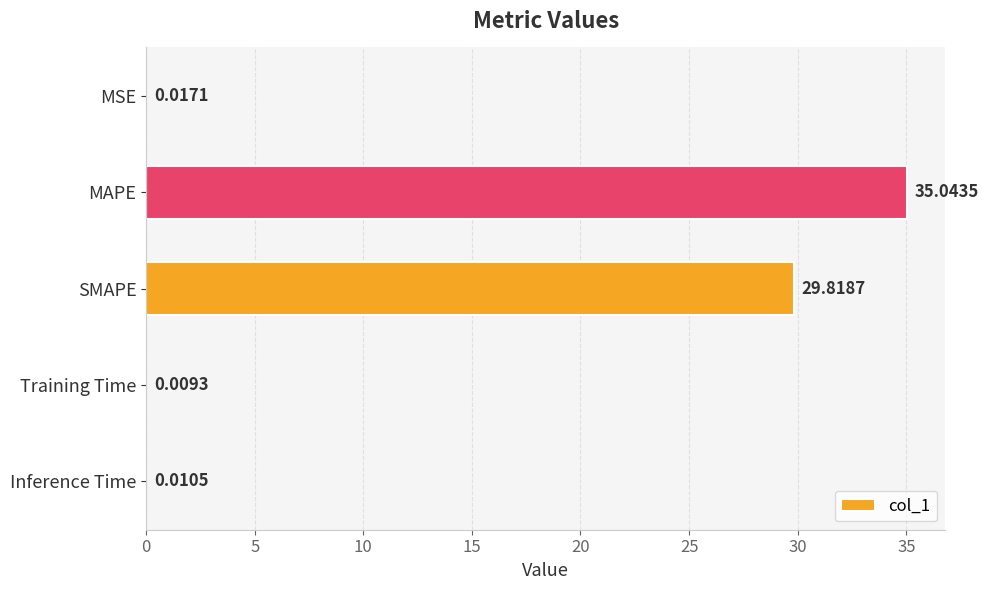

What is the sum of all values?

64.9